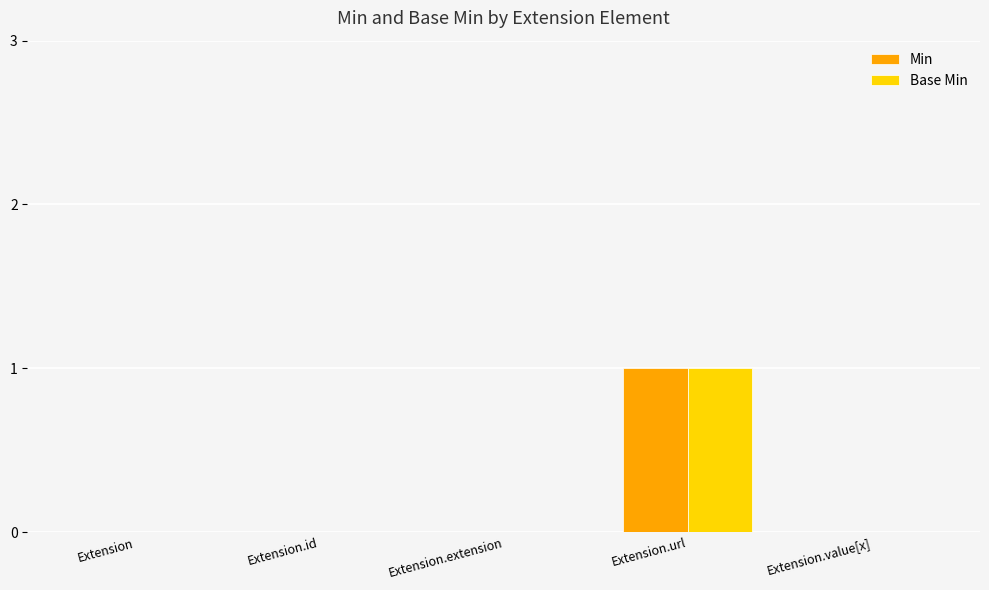

The Min series shows 1 at Extension. True or false?

False